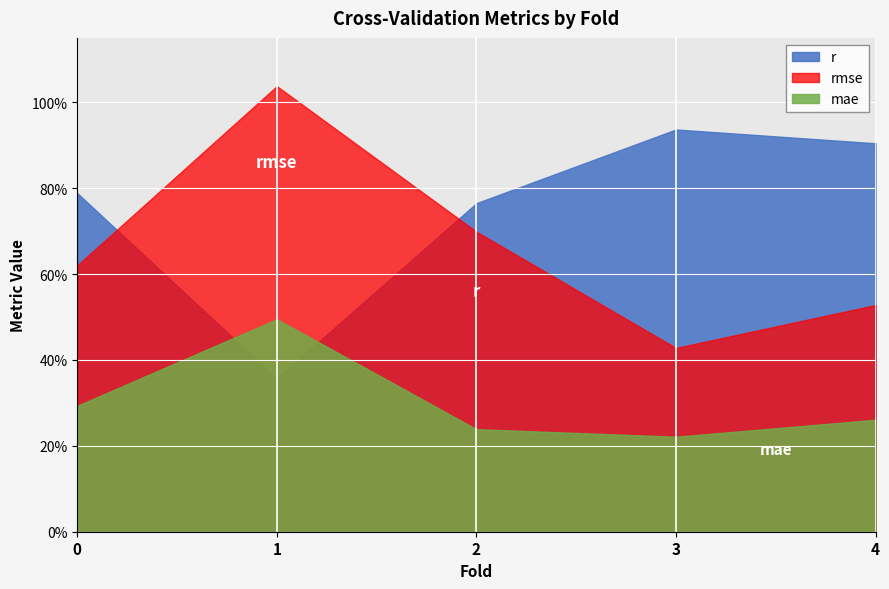

Rank the categories by rmse value from highest to lowest.

1, 2, 0, 4, 3